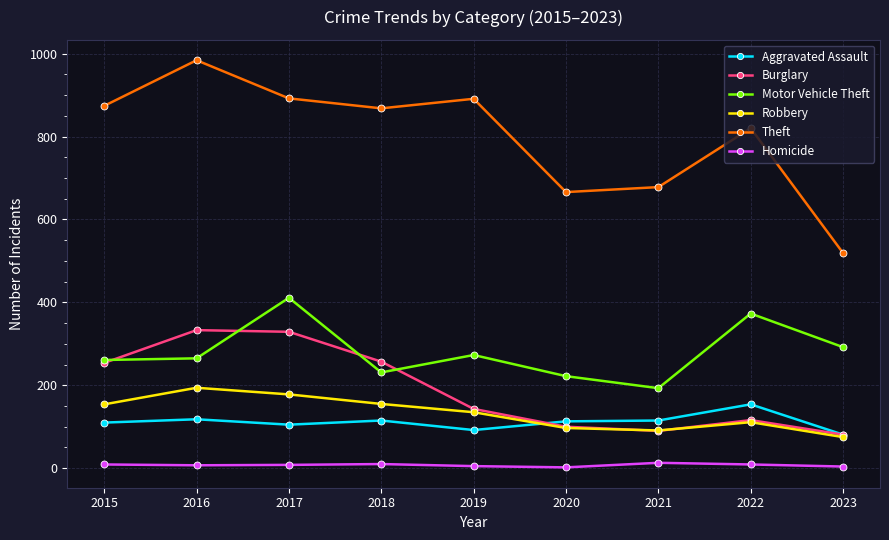

True or false: Aggravated Assault and Homicide intersect in this chart.

False